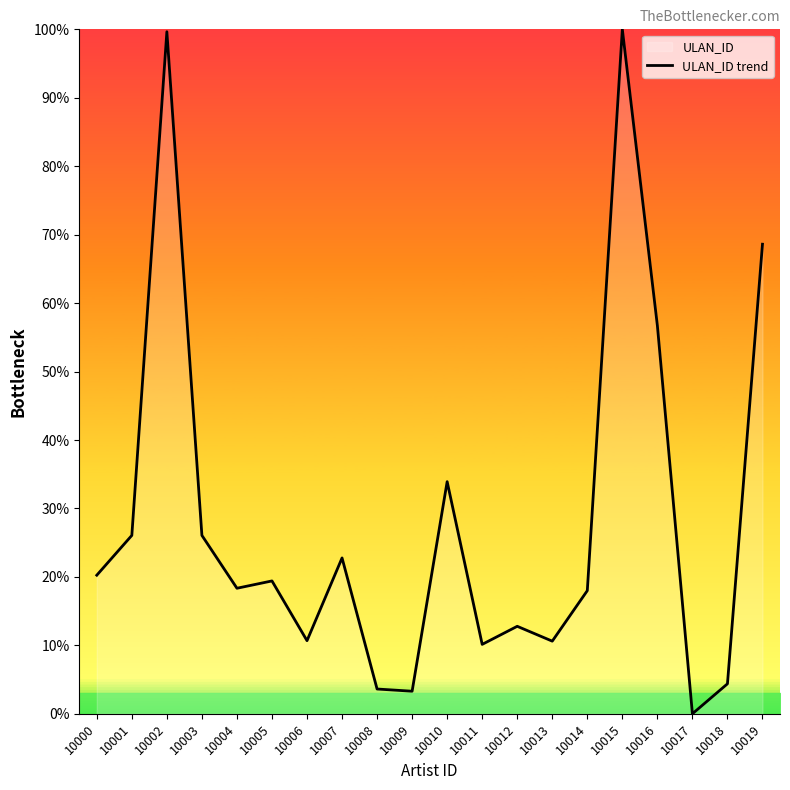

Rank the categories by value from highest to lowest.

10015, 10002, 10019, 10016, 10010, 10001, 10003, 10007, 10000, 10005, 10004, 10014, 10012, 10006, 10013, 10011, 10018, 10008, 10009, 10017